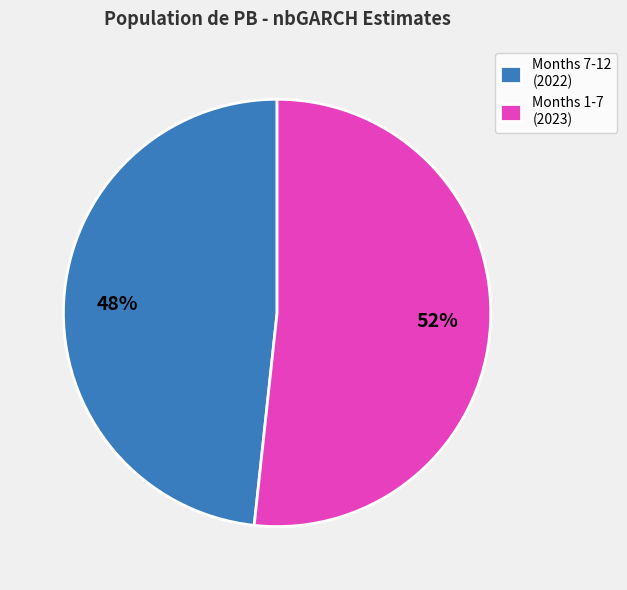

What percentage is the Months 7-12 (2022) slice, to the nearest percent?

48%